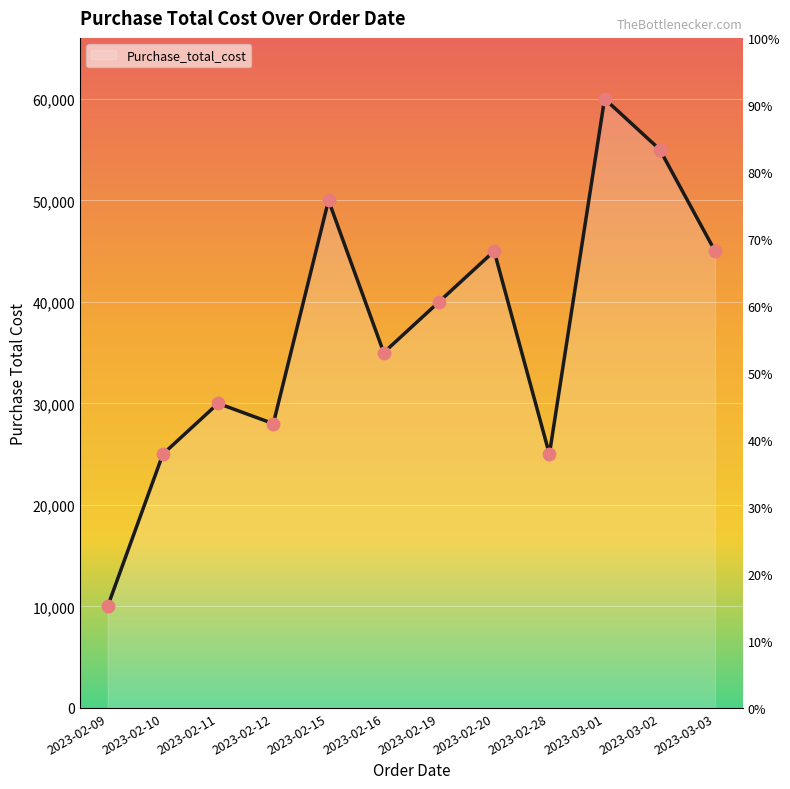

What is the ratio of the value at 2023-03-02 to the value at 2023-03-01?

0.9